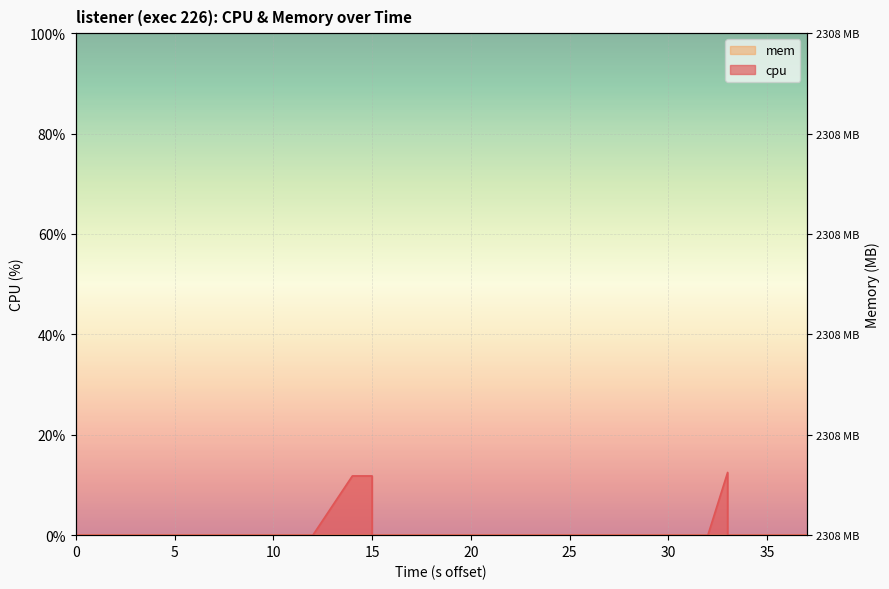

What is the sum of all values?

42.0